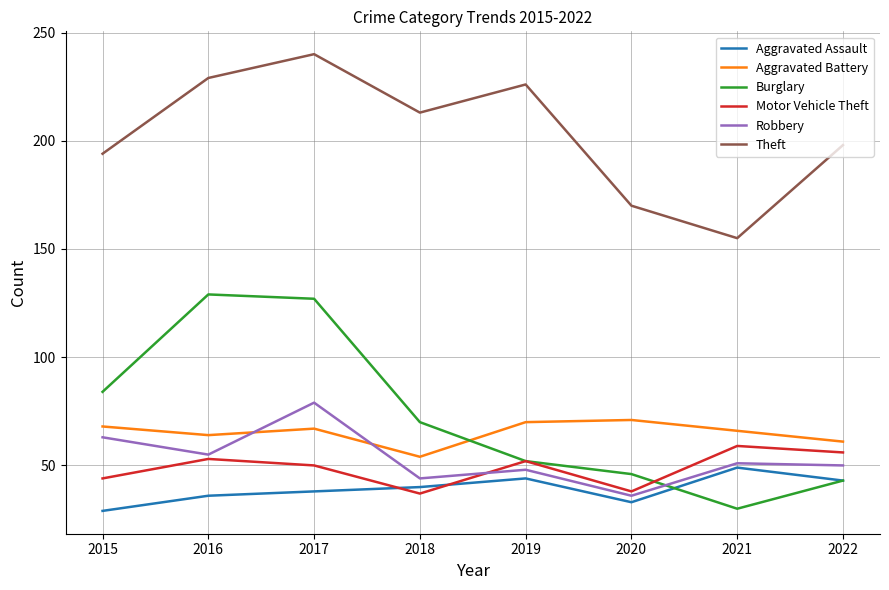

Count the number of data series in this chart.

6